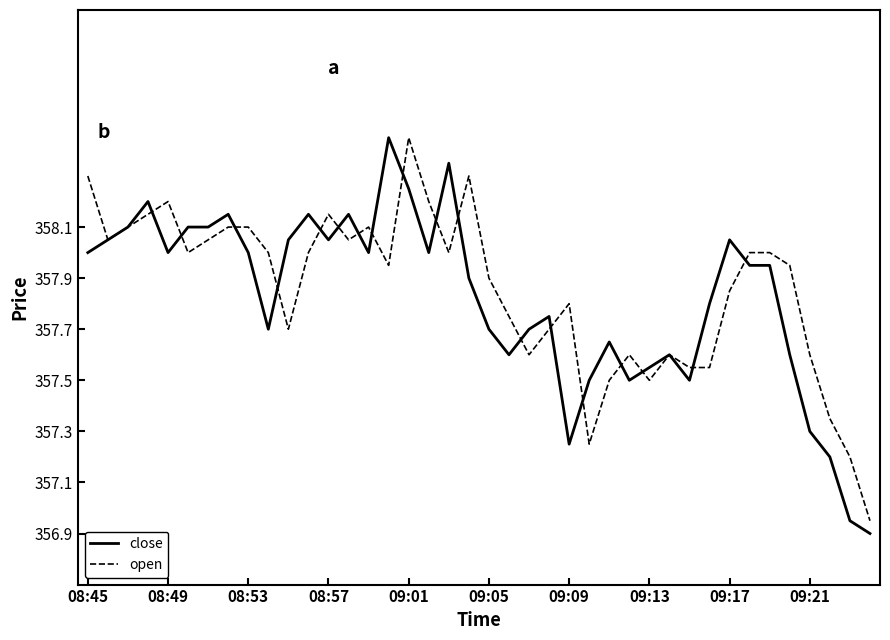

What is the smallest value displayed?

356.9